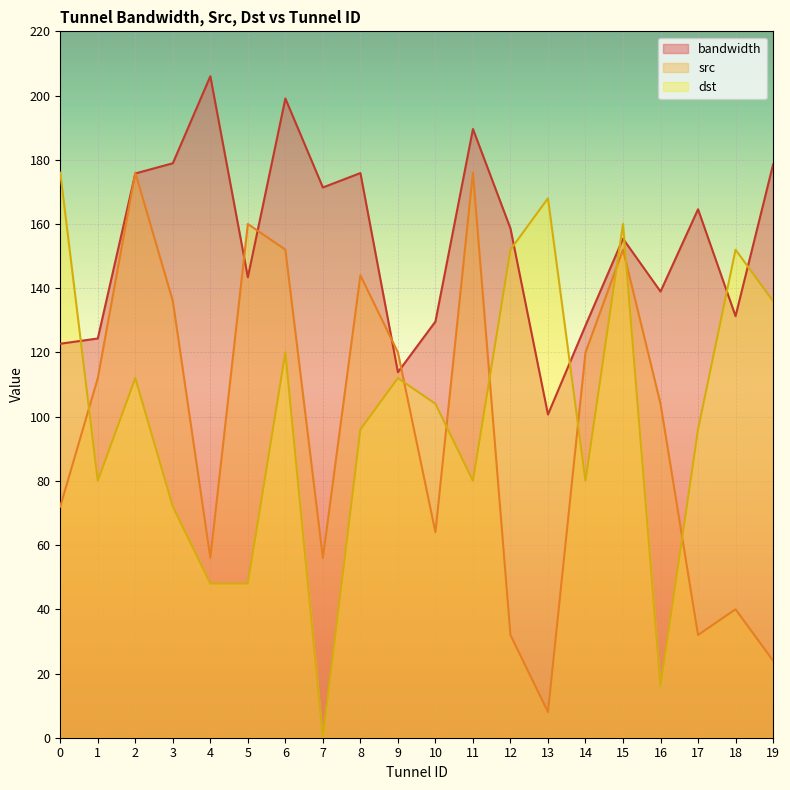

Which series has the largest total across all categories?

bandwidth